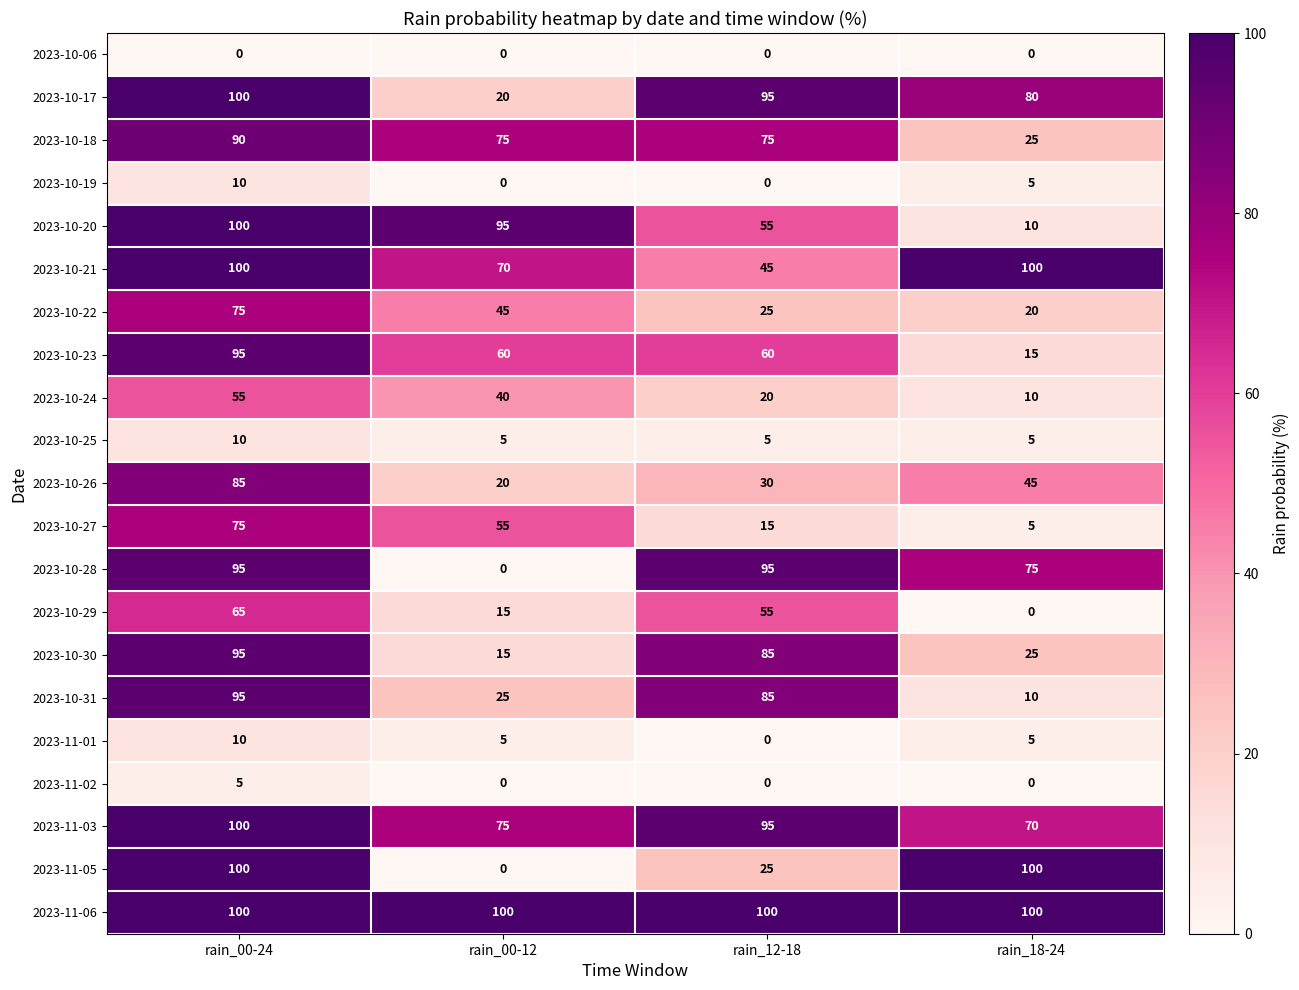

Where does the 2023-10-26 series first go above 45?

rain_00-24